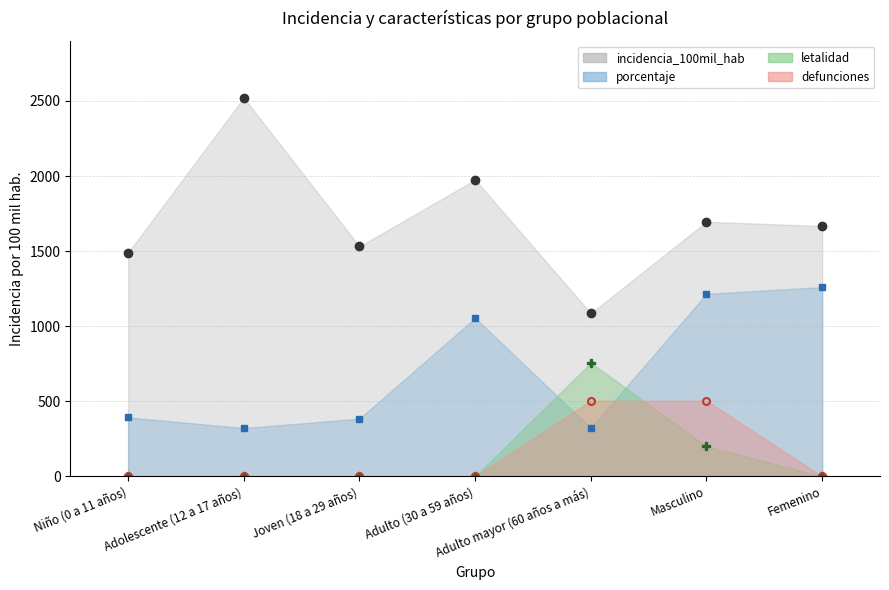

True or false: defunciones and incidencia_100mil_hab intersect in this chart.

False